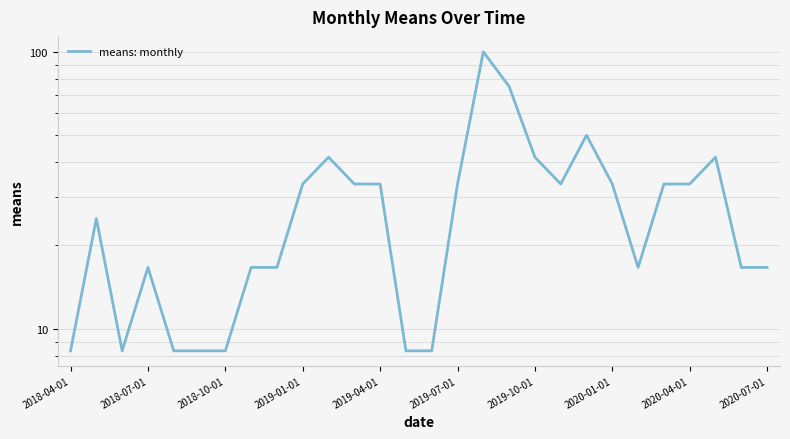

What is the maximum value shown in the chart?

100.0